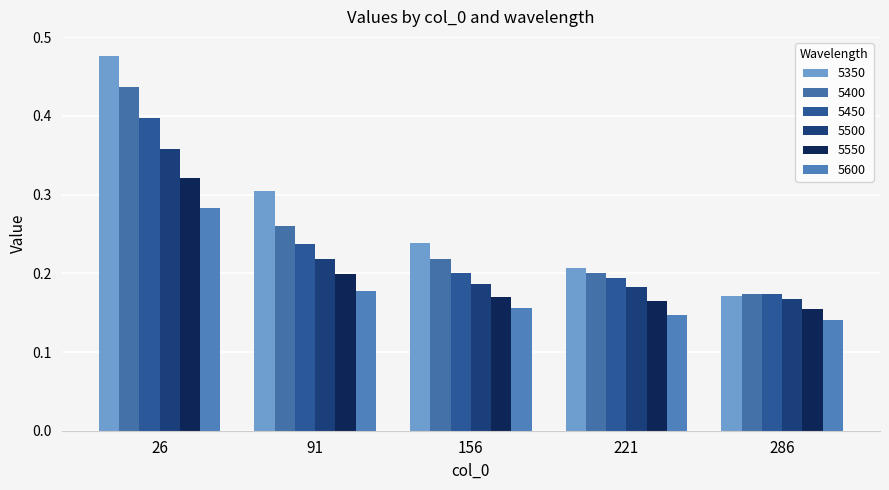

The value of 5550 at 91 is 0.3. True or false?

False